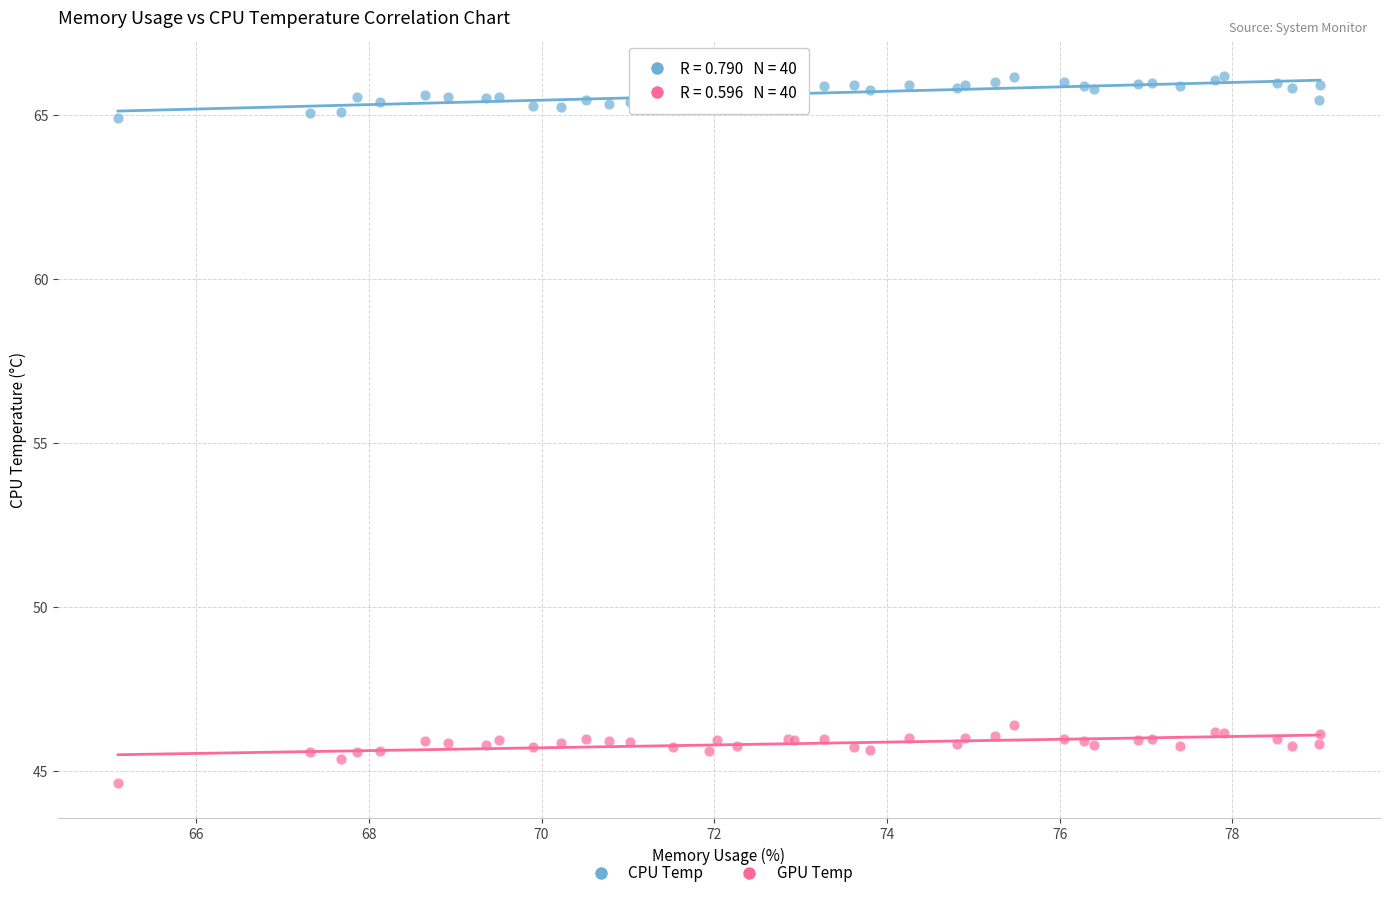

Which series contains the highest Y value?

CPU Temp